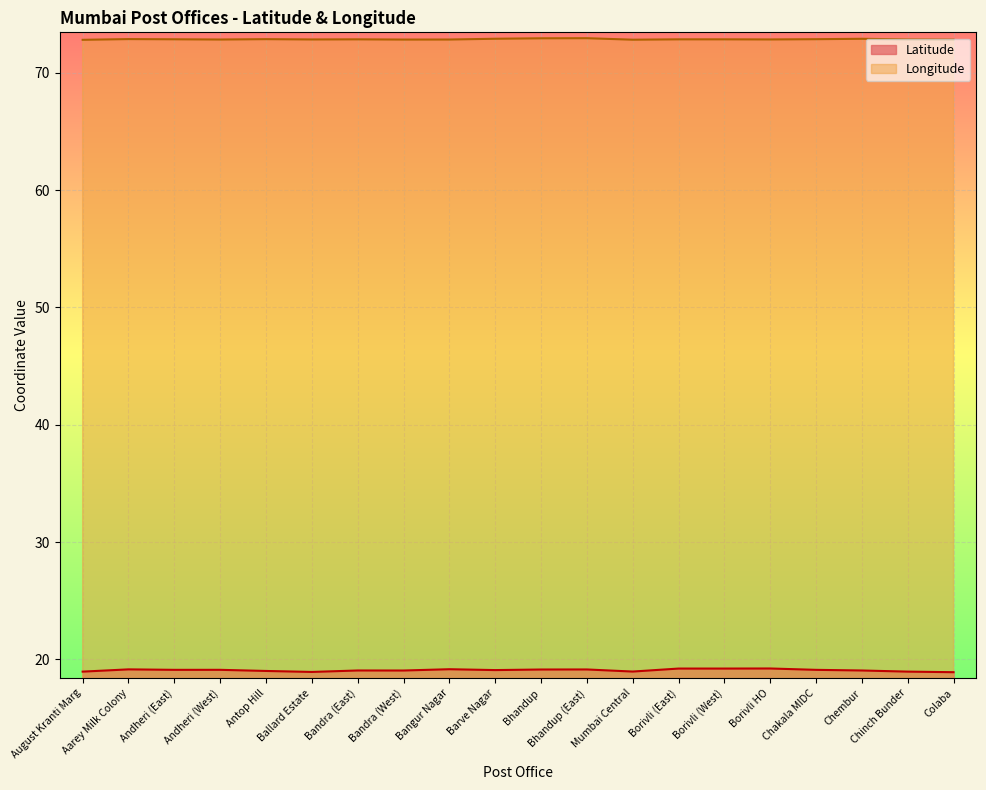

What are all the series names shown in the legend?

Latitude, Longitude